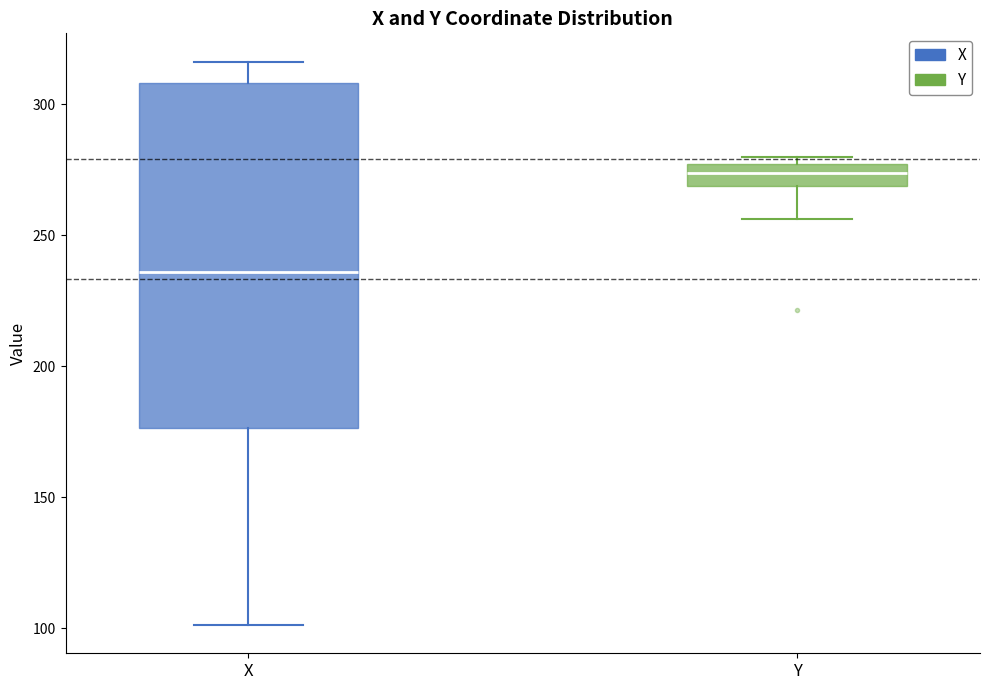

Reading left to right, read every box against the y-axis: the position of its median line, the range the box covers, and the ends of its whiskers. The values are not printed on the chart, so give them approximately, as read against the axis.

X: median 235, box 175 to 310, whiskers 100 to 315
Y: median 275 (inside the box), box 270 to 275, whiskers 255 to 280